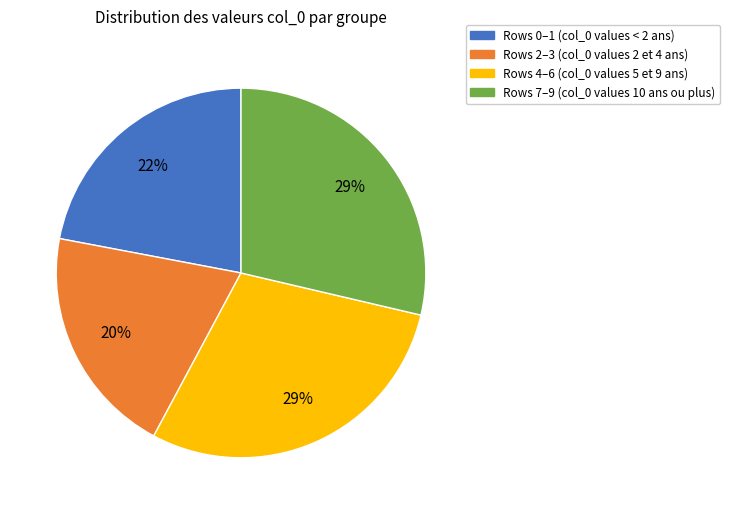

To the nearest percent, what is the average slice percentage?

25%